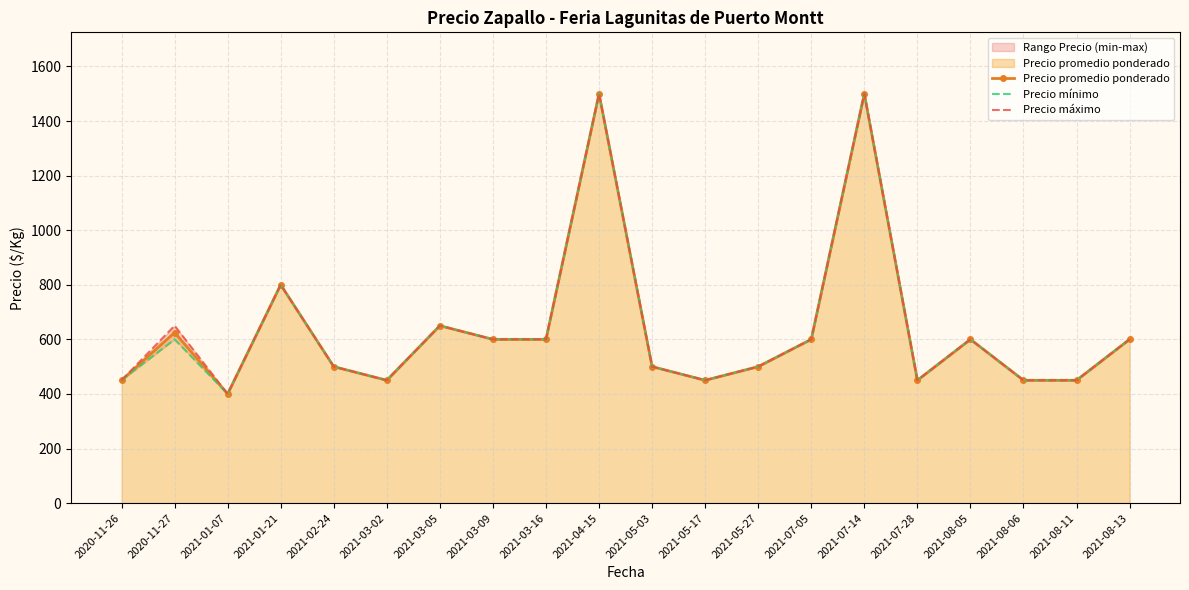

What is the total value across all series at 2020-11-26?

1350